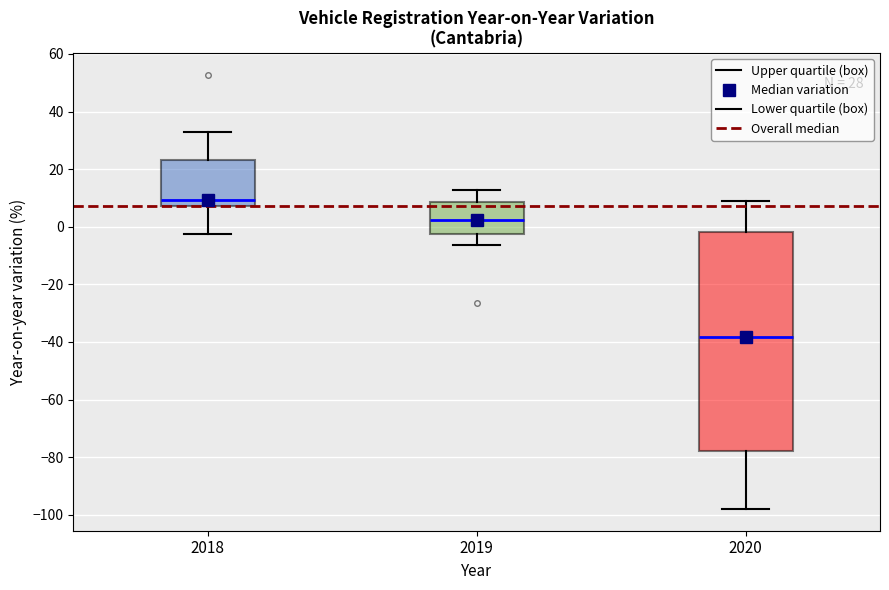

Reading left to right, transcribe this box plot: for each box, give where its median line is, the range the box spans, and where its two whiskers end, as read against the y-axis. The values are not printed on the chart, so give them approximately, as read against the axis.

2018: median 10, box 8 to 24, whiskers -2 to 32
2019: median 2, box -2 to 8, whiskers -6 to 12
2020: median -38, box -78 to -2, whiskers -98 to 8